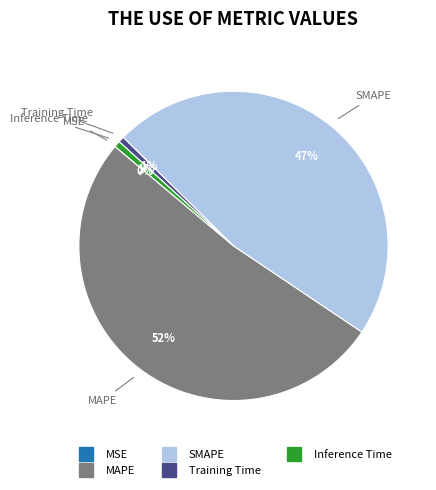

To the nearest percent, what is the average slice percentage?

20%